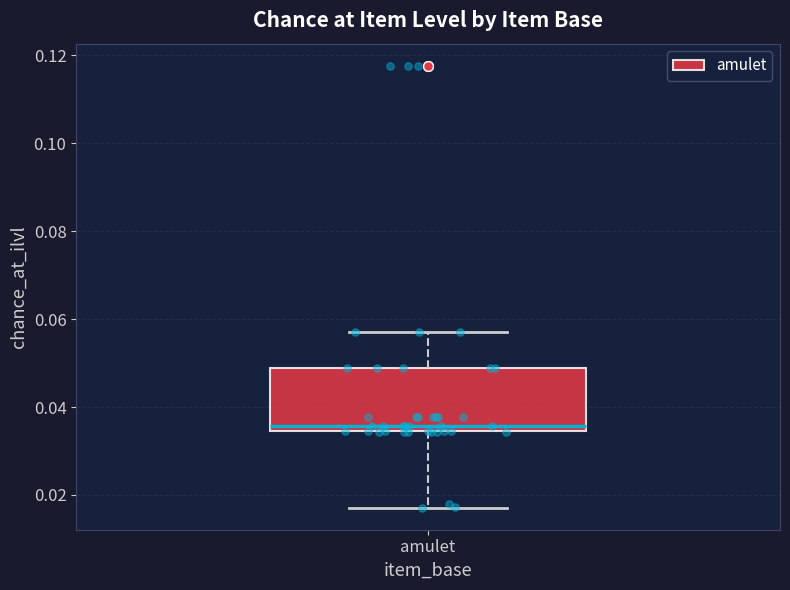

Read this box plot against the y-axis: the position of the median line, the range covered by the box, and the ends of both whiskers. The values are not printed on the chart, so give them approximately, as read against the axis.

median 0.036, box 0.034 to 0.048, whiskers 0.018 to 0.058